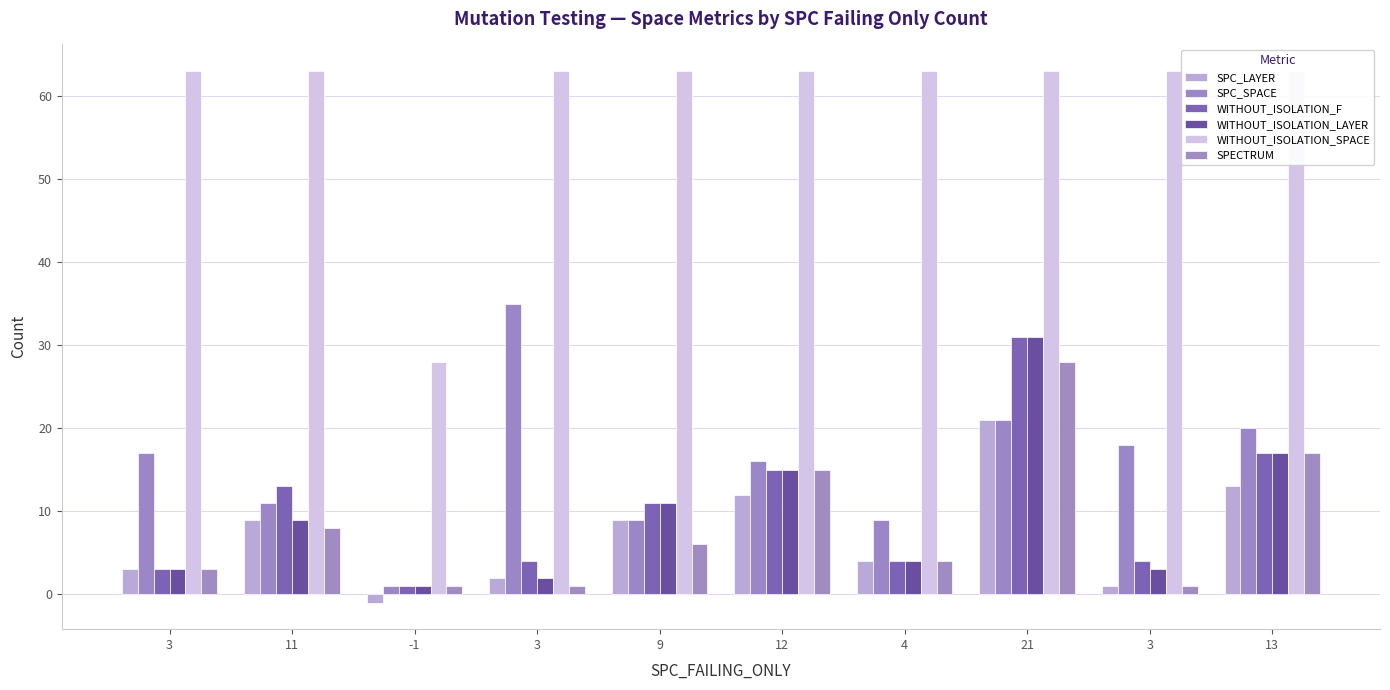

What is the label of the 10th bar from the right?

3